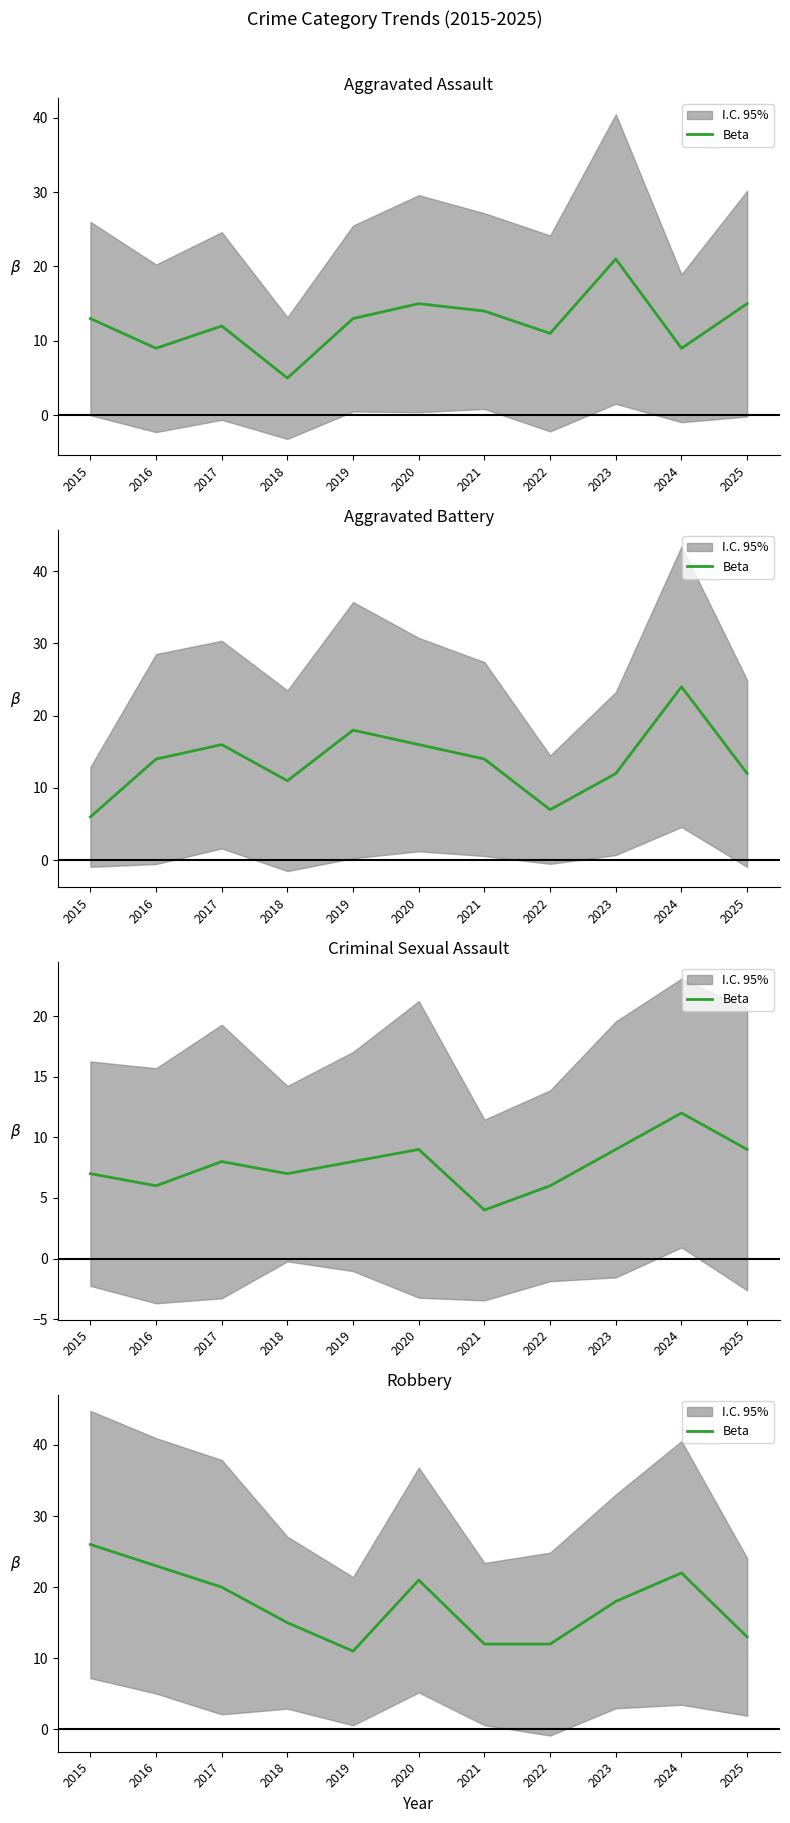

Does the chart have visible grid lines?

No